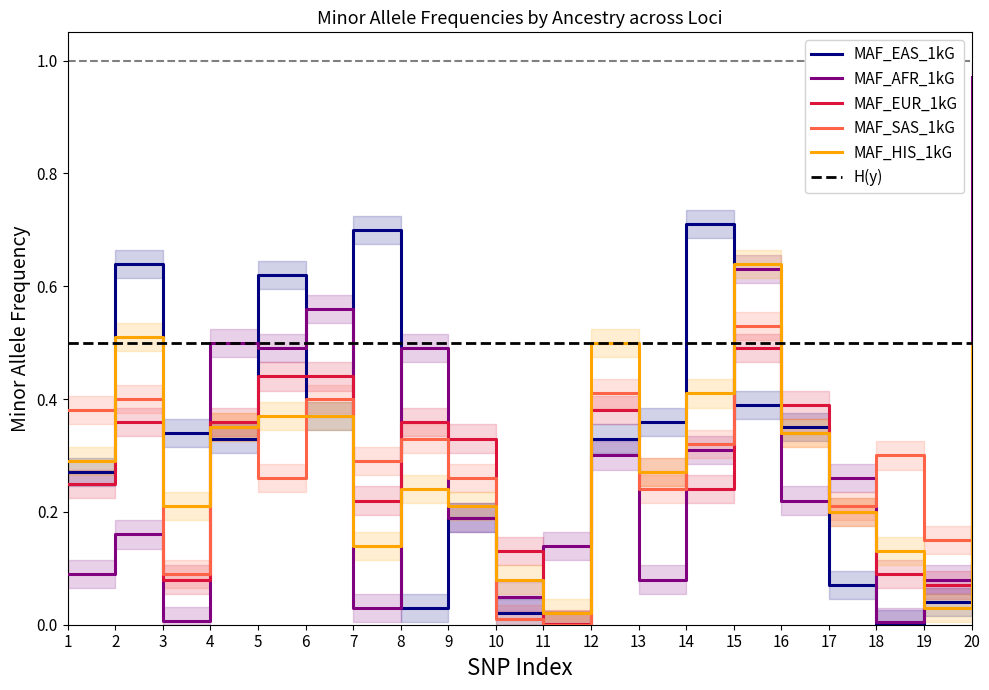

Which series has the largest total across all categories?

MAF_EAS_1kG